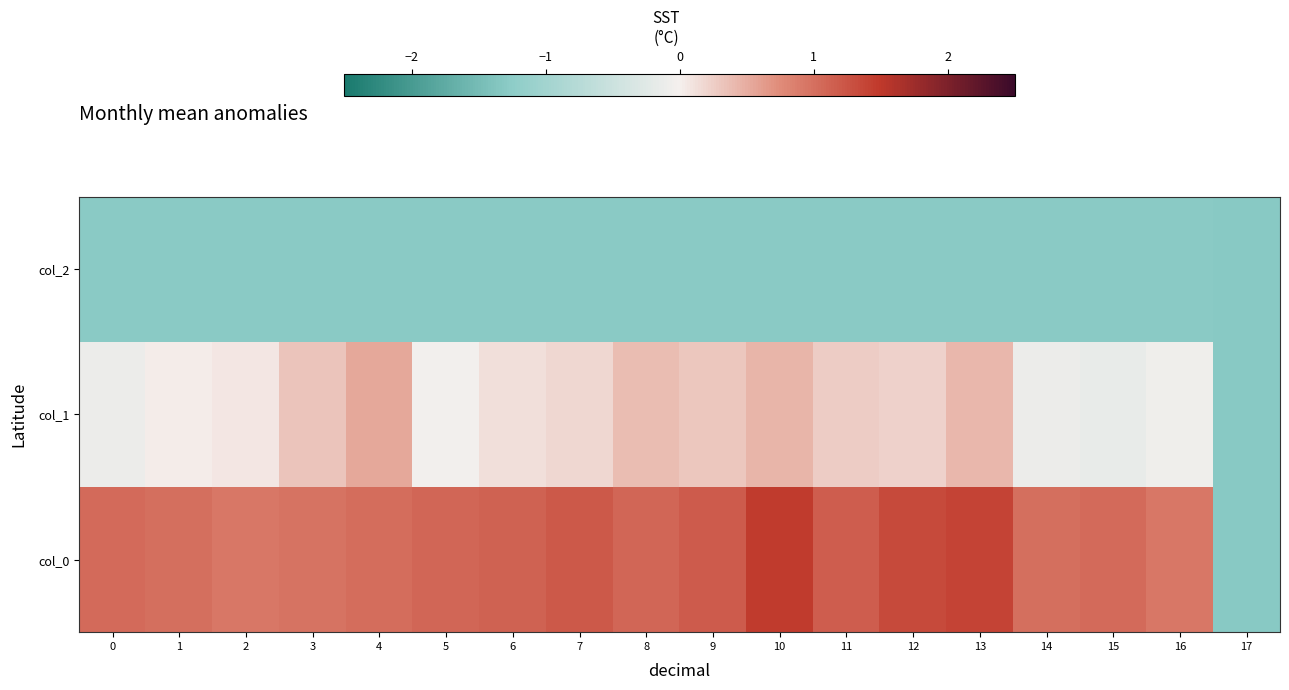

Reading right to left, what are all the values shown in this chart?

col_0: 17=-1.3	16=0.9	15=1.1	14=1.0	13=1.4	12=1.3	11=1.2	10=1.5	9=1.2	8=1.1	7=1.2	6=1.1	5=1.1	4=1.0	3=1.0	2=0.9	1=1.0	0=1.1
col_1: 17=-1.3	16=-0.1	15=-0.1	14=-0.1	13=0.4	12=0.2	11=0.3	10=0.4	9=0.3	8=0.4	7=0.2	6=0.1	5=-0.0	4=0.5	3=0.3	2=0.1	1=0.0	0=-0.1
col_2: 17=-1.3	16=-1.3	15=-1.3	14=-1.3	13=-1.3	12=-1.3	11=-1.3	10=-1.3	9=-1.3	8=-1.3	7=-1.3	6=-1.3	5=-1.3	4=-1.3	3=-1.3	2=-1.3	1=-1.3	0=-1.3